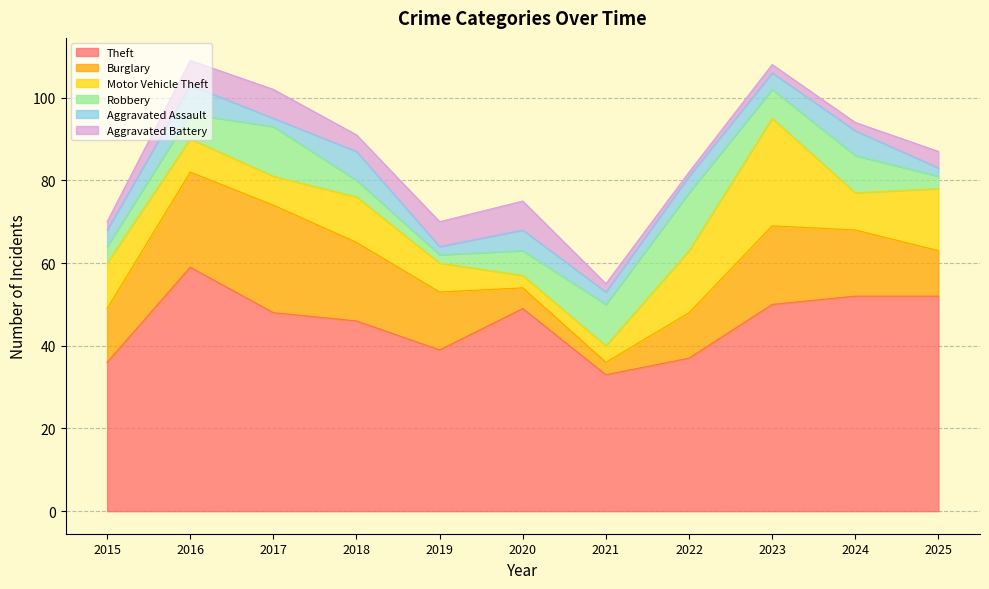

Reading left to right, list all the values displayed in this chart.

Theft: 2015=36	2016=59	2017=48	2018=46	2019=39	2020=49	2021=33	2022=37	2023=50	2024=52	2025=52
Burglary: 2015=13	2016=23	2017=26	2018=19	2019=14	2020=5	2021=3	2022=11	2023=19	2024=16	2025=11
Motor Vehicle Theft: 2015=11	2016=8	2017=7	2018=11	2019=7	2020=3	2021=4	2022=15	2023=26	2024=9	2025=15
Robbery: 2015=4	2016=6	2017=12	2018=4	2019=2	2020=6	2021=10	2022=14	2023=7	2024=9	2025=3
Aggravated Assault: 2015=4	2016=7	2017=2	2018=7	2019=2	2020=5	2021=3	2022=4	2023=4	2024=6	2025=2
Aggravated Battery: 2015=2	2016=6	2017=7	2018=4	2019=6	2020=7	2021=2	2022=1	2023=2	2024=2	2025=4